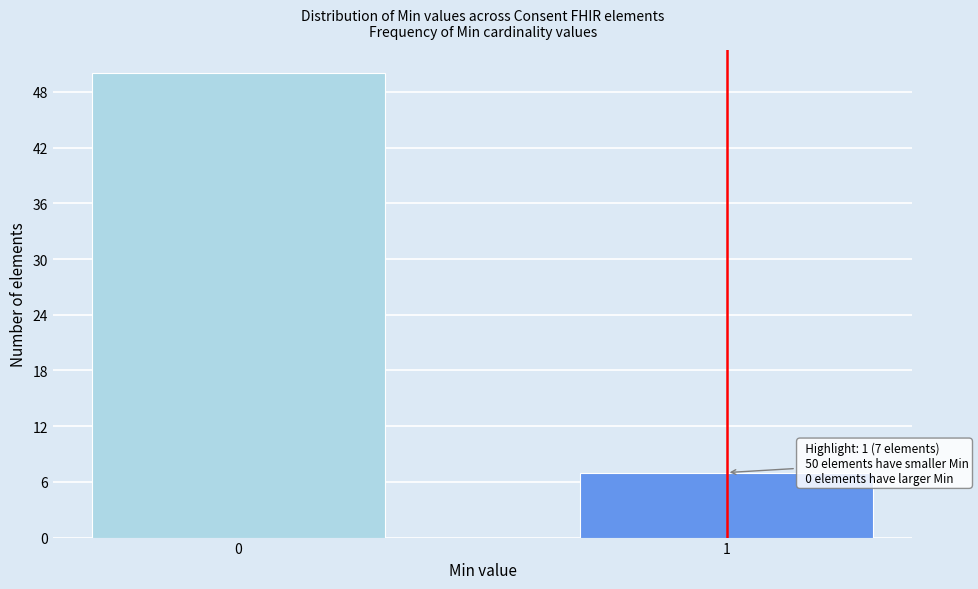

Reading right to left, list all the values displayed in this chart.

1=7	0=50